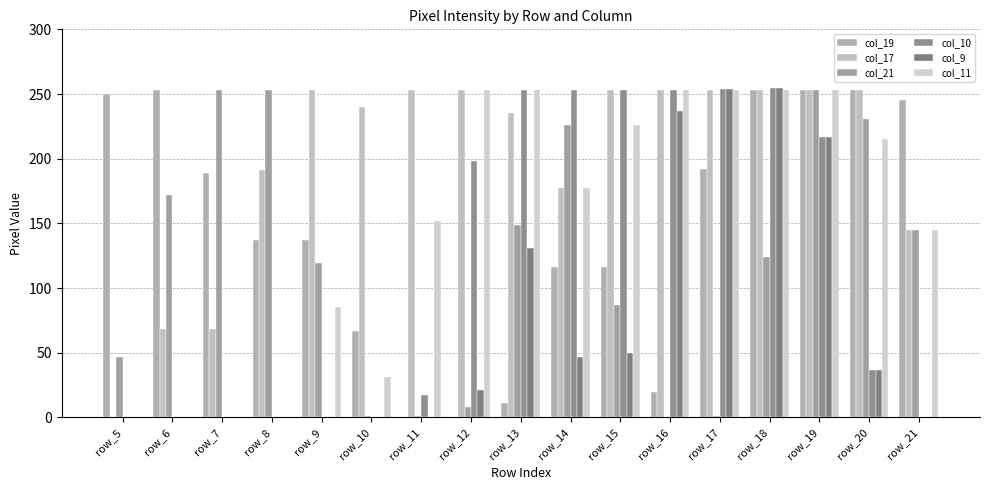

The col_17 series shows 51 at row_21. True or false?

False